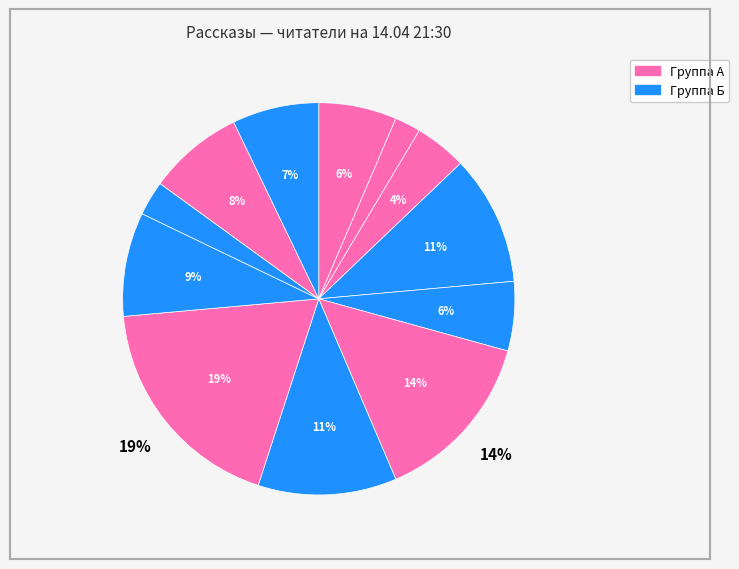

Count the number of slices in the pie.

12